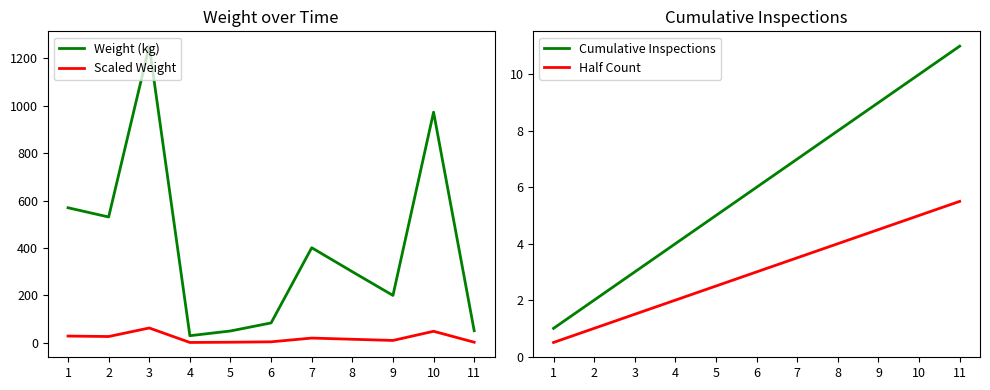

What are all the series names shown in the legend?

Weight (kg), Scaled Weight, Cumulative Inspections, Half Count